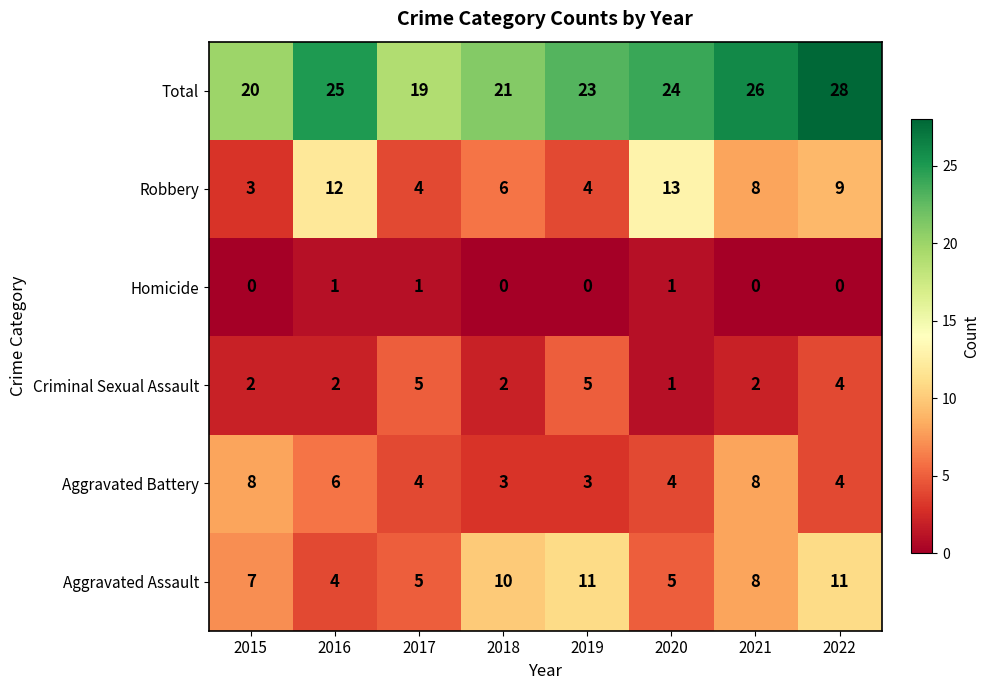

What is the maximum value shown in the chart?

28